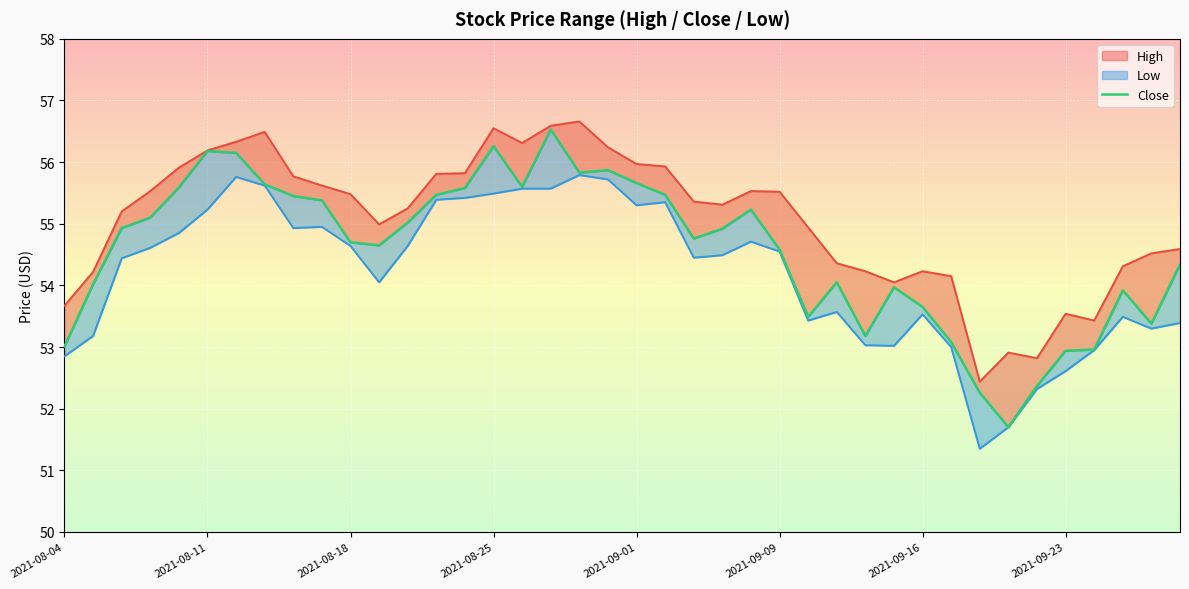

At which category does the data reach its first local valley?

11